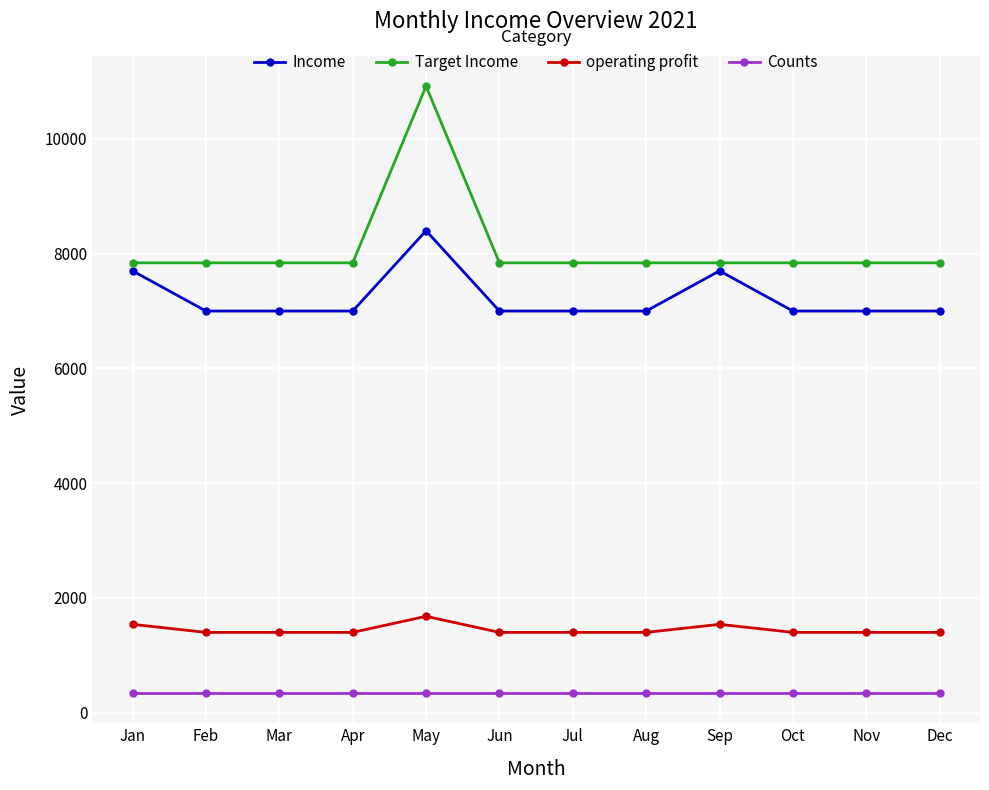

What is the maximum value shown in the chart?

10920